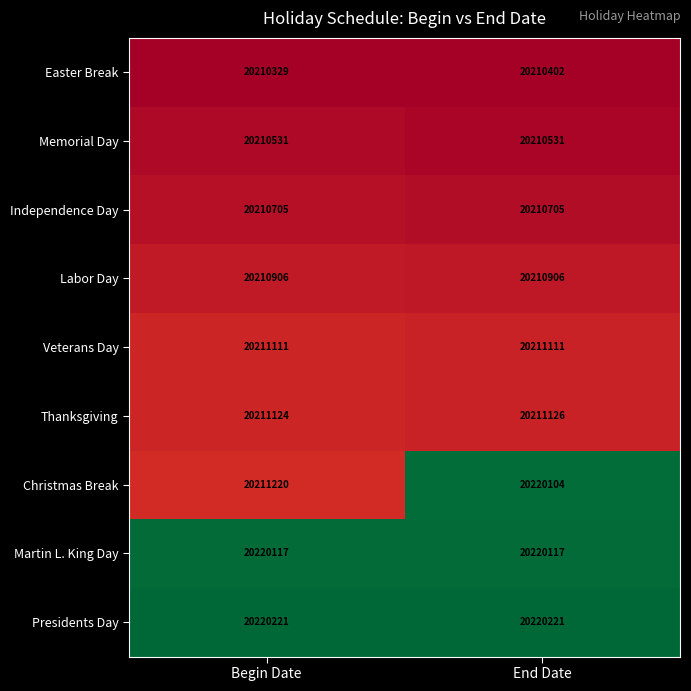

What is the maximum value for Independence Day?

20210705